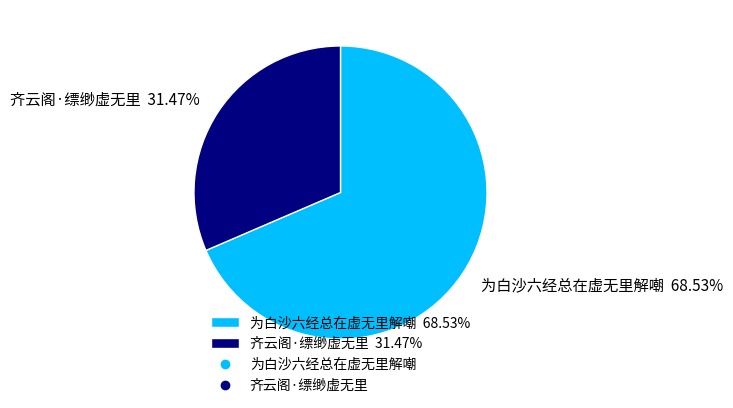

To the nearest percent, what percentage of the pie is 齐云阁·缥缈虚无里?

31%